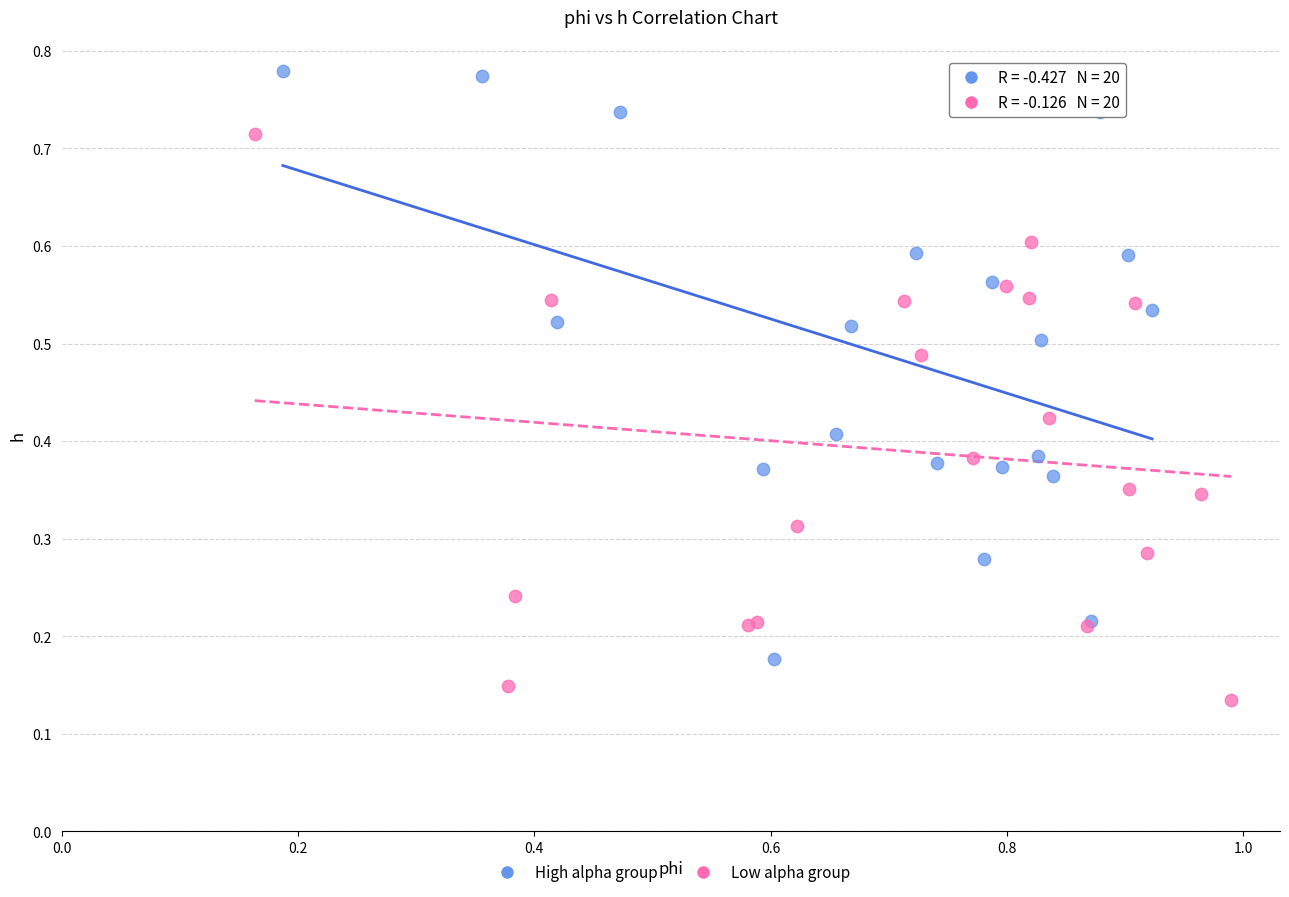

Which series contains the highest Y value?

High alpha group